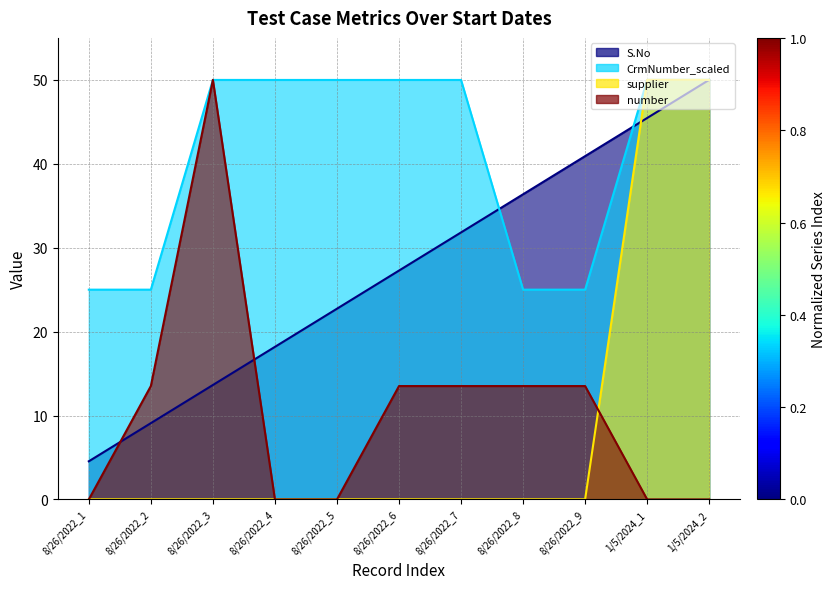

The S.No series shows 9.1 at 8/26/2022_2. True or false?

True